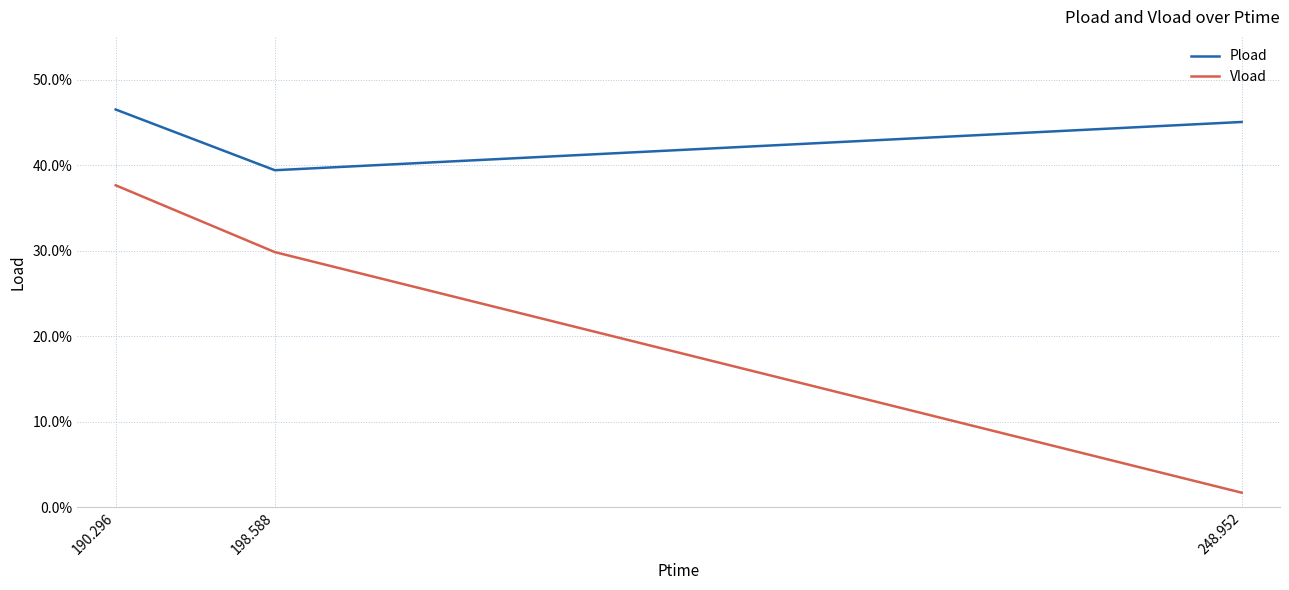

What is the sum of the Vload values at 198.588 and 248.952?

0.3